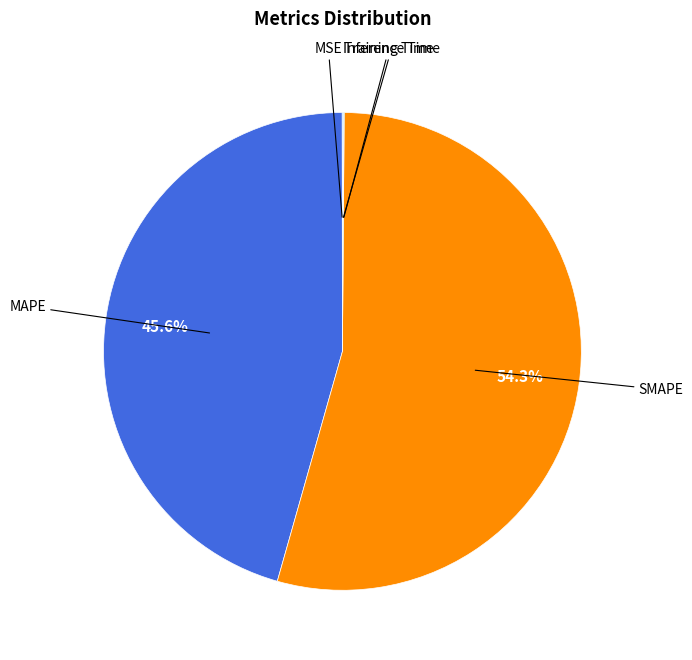

Is there a majority slice in this chart?

Yes